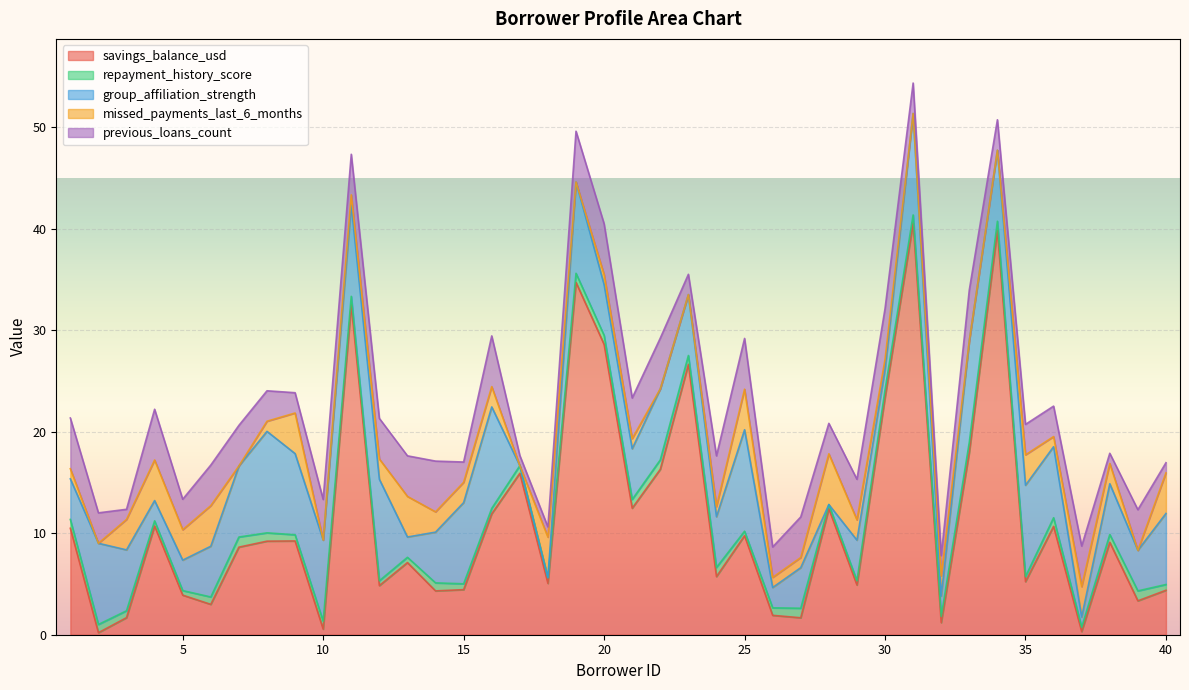

How many times do repayment_history_score and group_affiliation_strength cross each other?

4